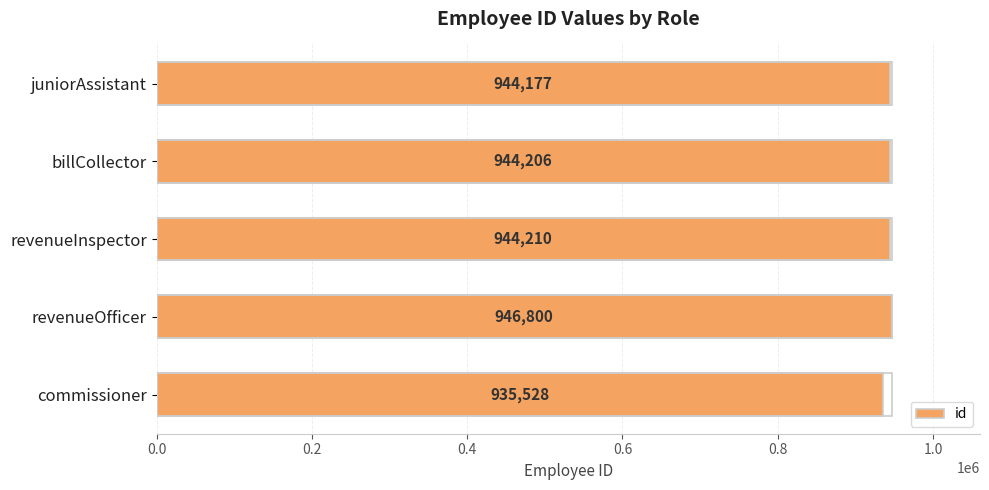

List the labels in order of value, largest first.

revenueOfficer, revenueInspector, billCollector, juniorAssistant, commissioner